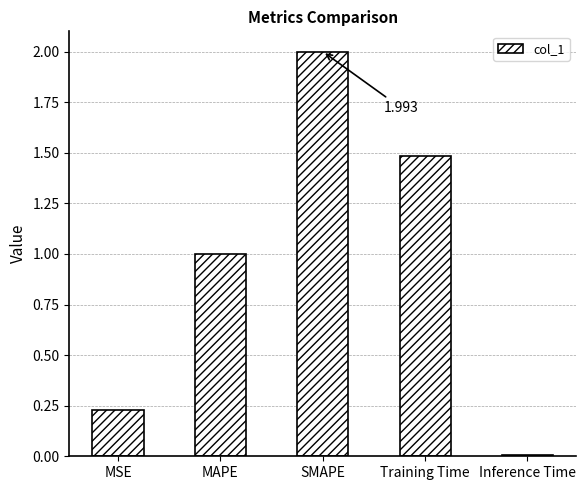

The value at SMAPE is 2.0. True or false?

True